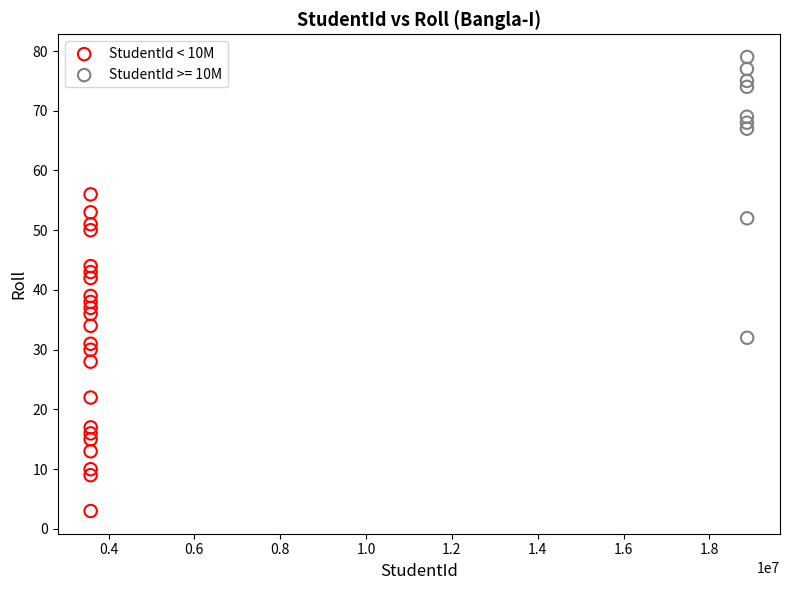

Which series contains the highest Y value?

StudentId >= 10M